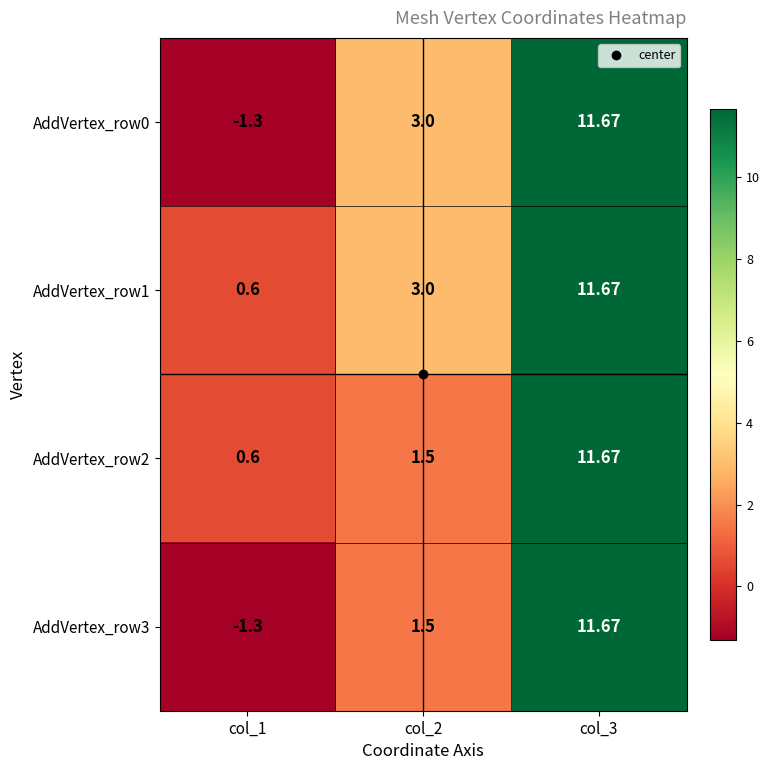

Is the value of AddVertex_row3 at col_1 greater than the value of AddVertex_row0 at col_2?

No